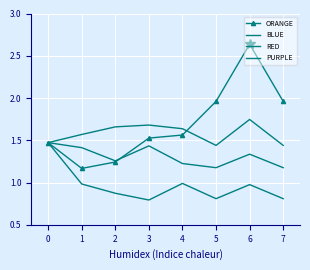

What is the maximum value for ORANGE?

2.6